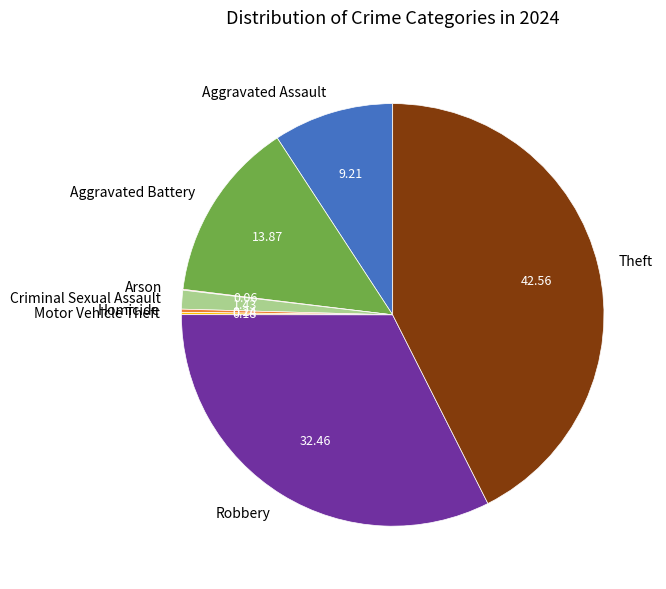

What is the largest slice in the pie chart?

Theft